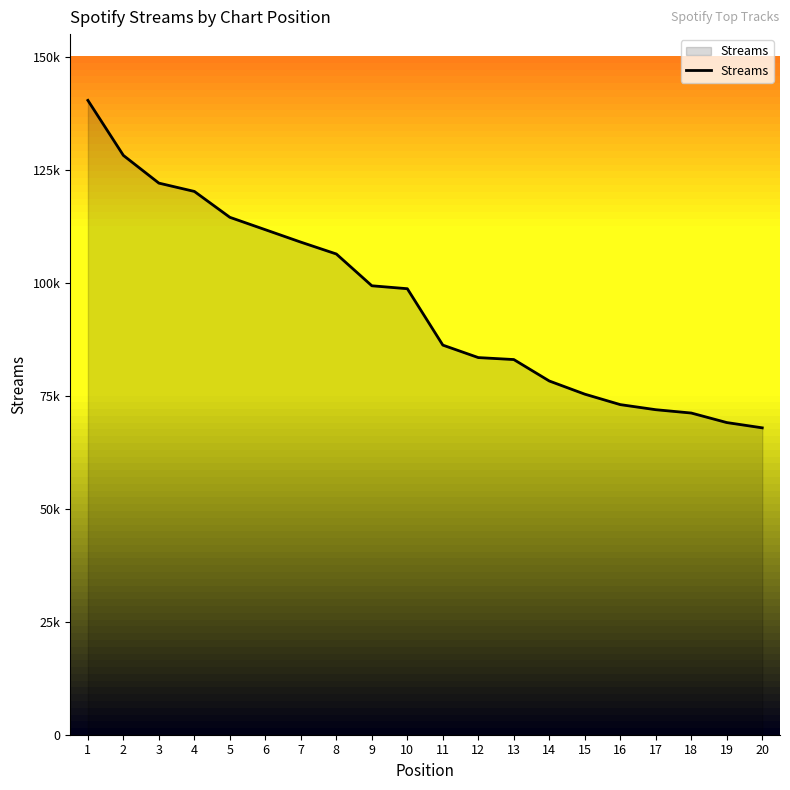

Reading left to right, transcribe all the data shown in this chart.

1=140339	2=128162	3=122033	4=120193	5=114467	6=111724	7=108977	8=106355	9=99323	10=98673	11=86196	12=83436	13=83002	14=78255	15=75346	16=73031	17=71906	18=71169	19=69062	20=67894